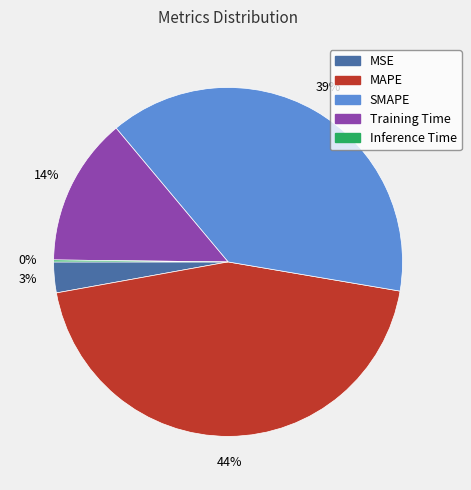

Which has a higher value, Training Time or SMAPE?

SMAPE